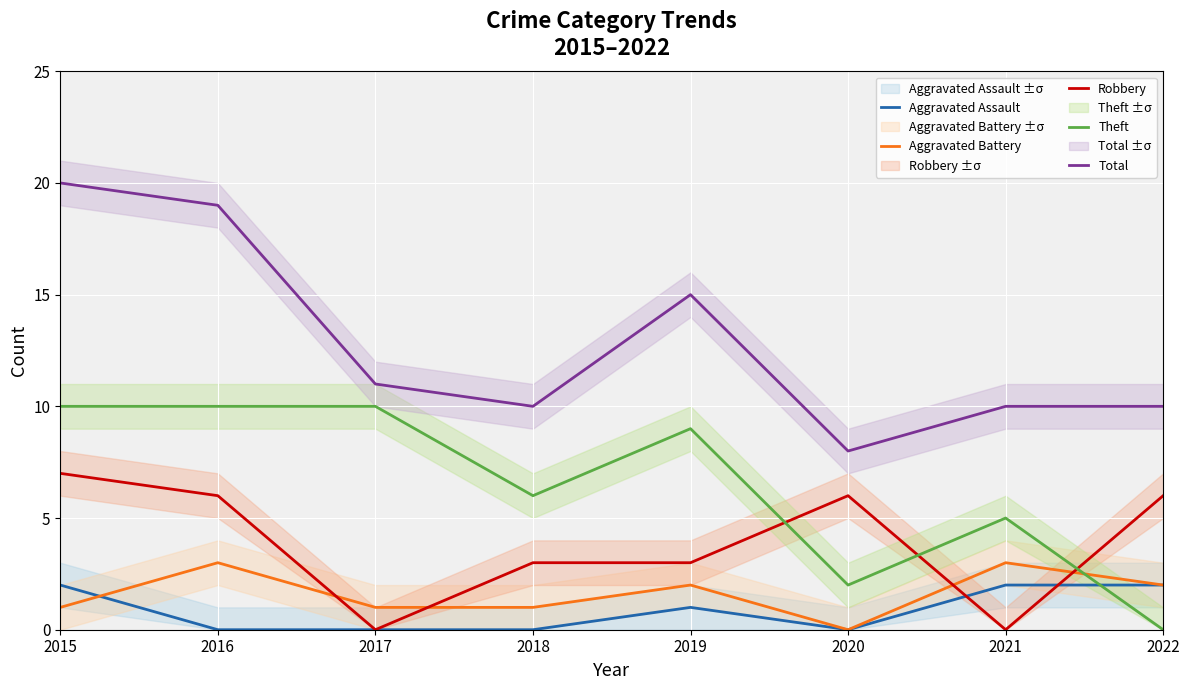

How many values in the Theft series exceed 9?

3